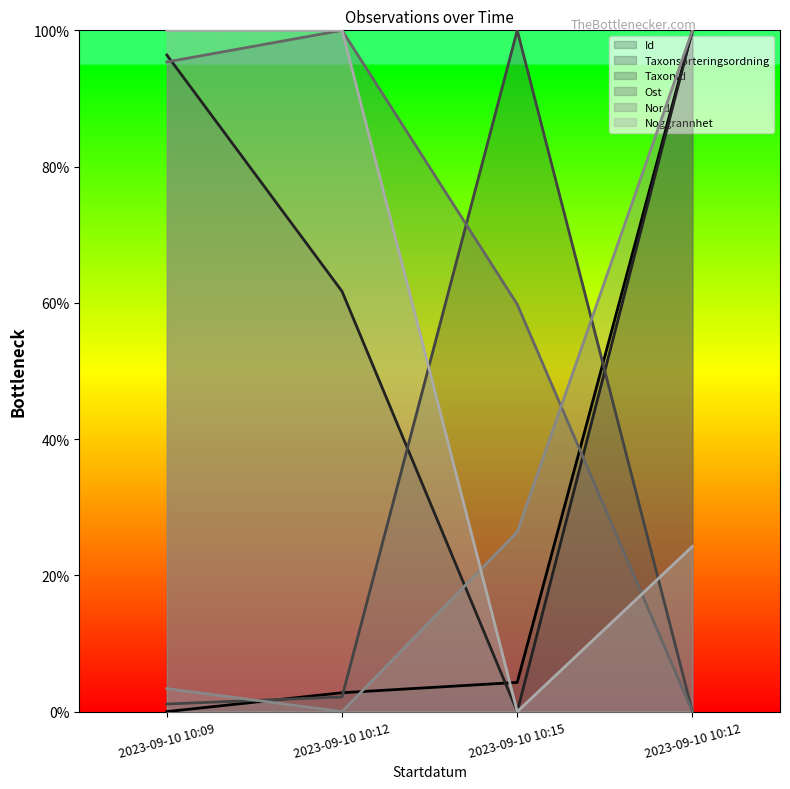

How many distinct data groups are displayed?

6